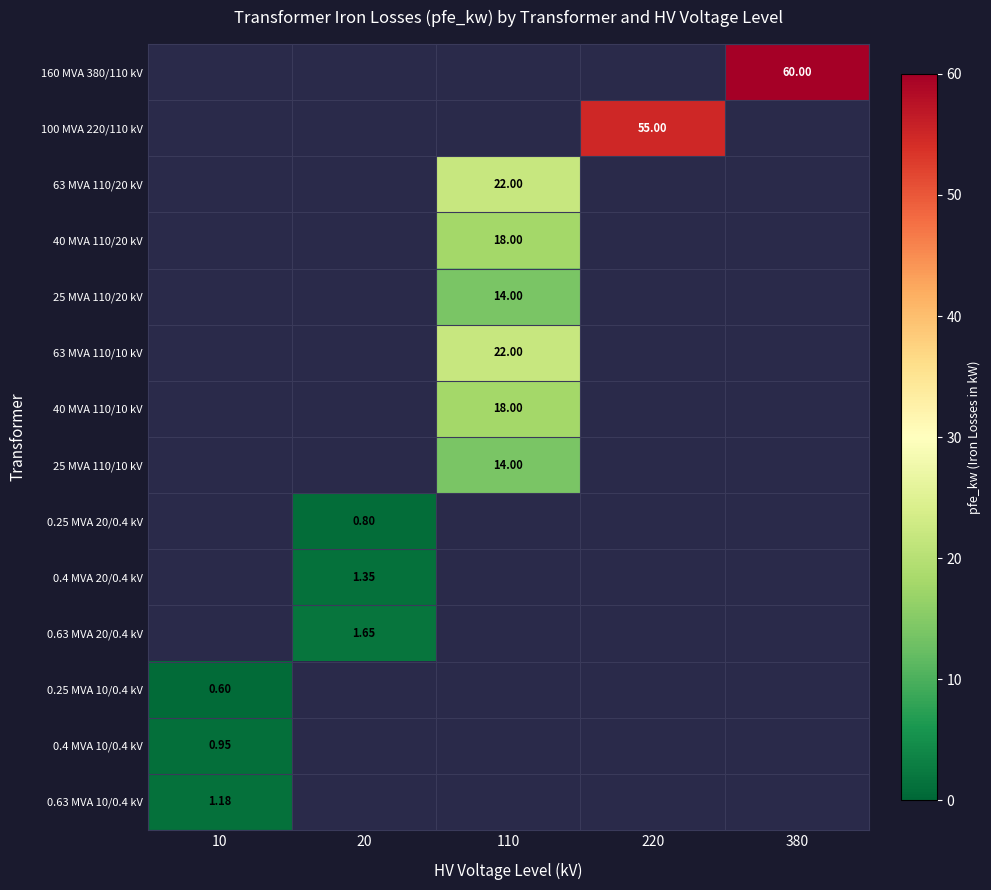

List the series in order of their peak value, lowest first.

0.25 MVA 10/0.4 kV, 0.25 MVA 20/0.4 kV, 0.4 MVA 10/0.4 kV, 0.63 MVA 10/0.4 kV, 0.4 MVA 20/0.4 kV, 0.63 MVA 20/0.4 kV, 25 MVA 110/20 kV, 25 MVA 110/10 kV, 40 MVA 110/20 kV, 40 MVA 110/10 kV, 63 MVA 110/20 kV, 63 MVA 110/10 kV, 100 MVA 220/110 kV, 160 MVA 380/110 kV